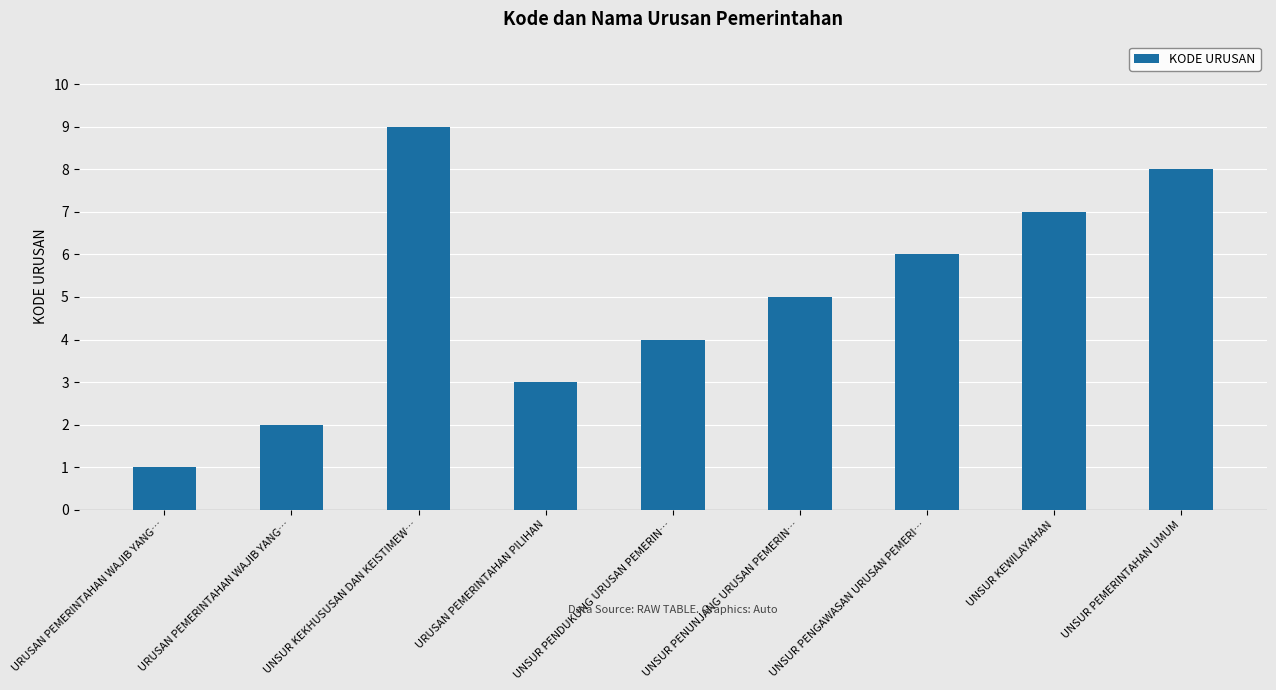

What is the label of the 4th bar from the right?

UNSUR PENUNJANG URUSAN PEMERIN…